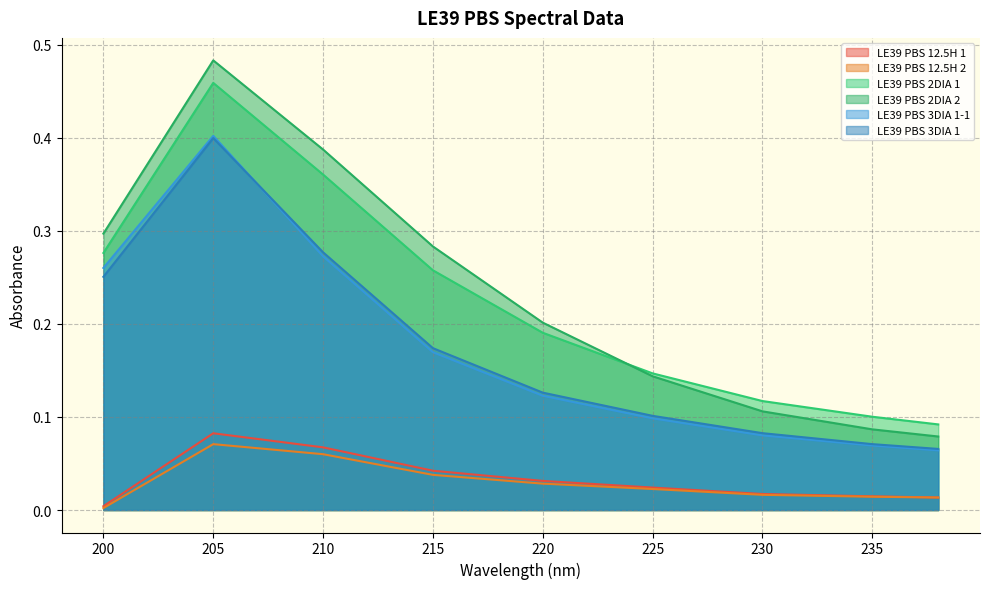

True or false: LE39 PBS 3DIA 1 and LE39 PBS 2DIA 2 cross at least once.

False